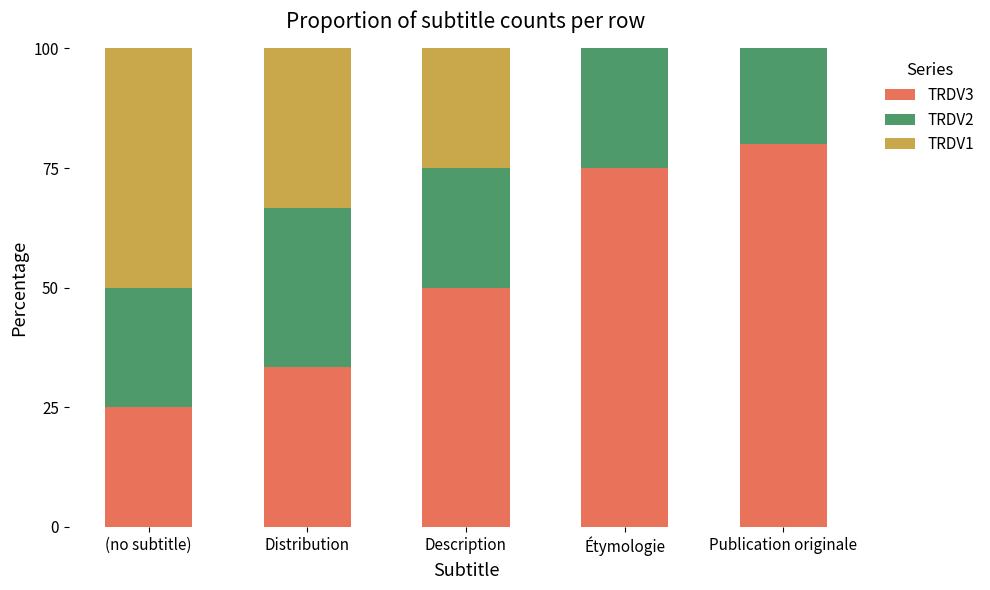

Reading left to right, transcribe the values for TRDV3.

(no subtitle)=25.0	Distribution=33.3	Description=50.0	Étymologie=75.0	Publication originale=80.0